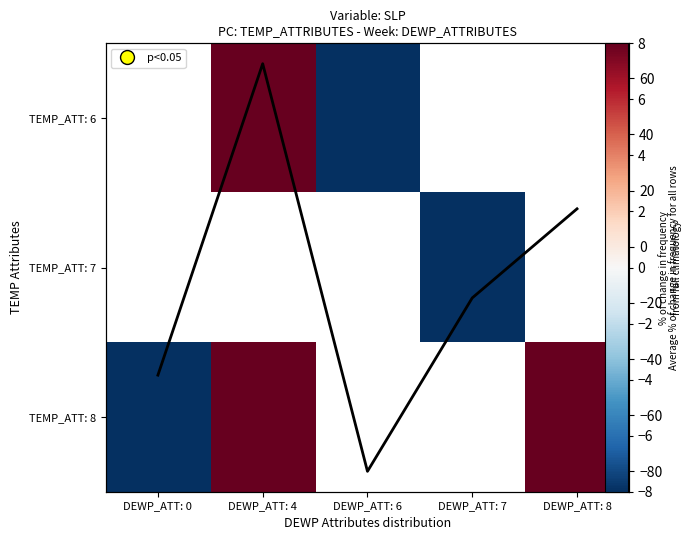

Where is Column mean nearest to the value -7?

DEWP_ATT: 7